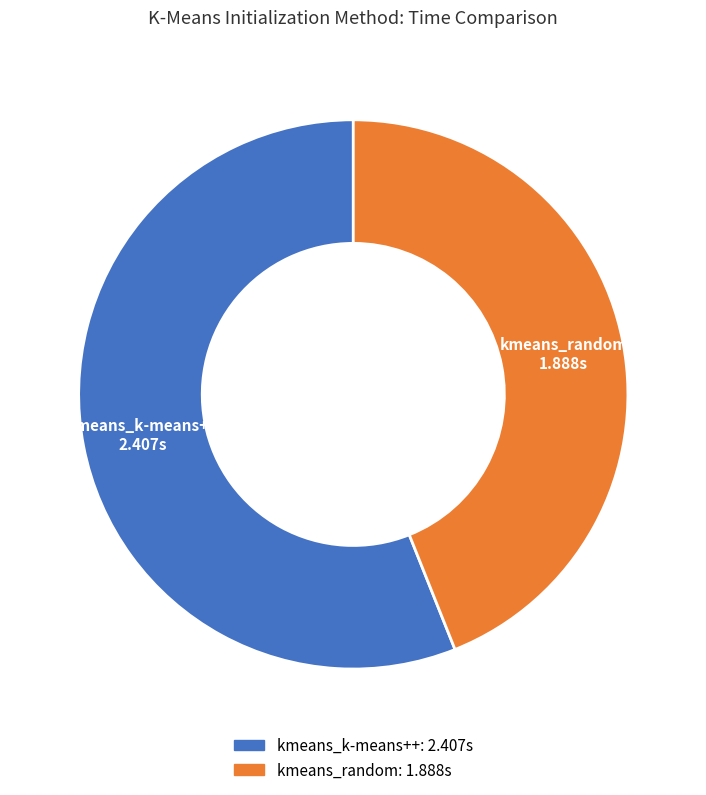

What is the ratio of the value at kmeans_k-means++ to the value at kmeans_random?

1.3